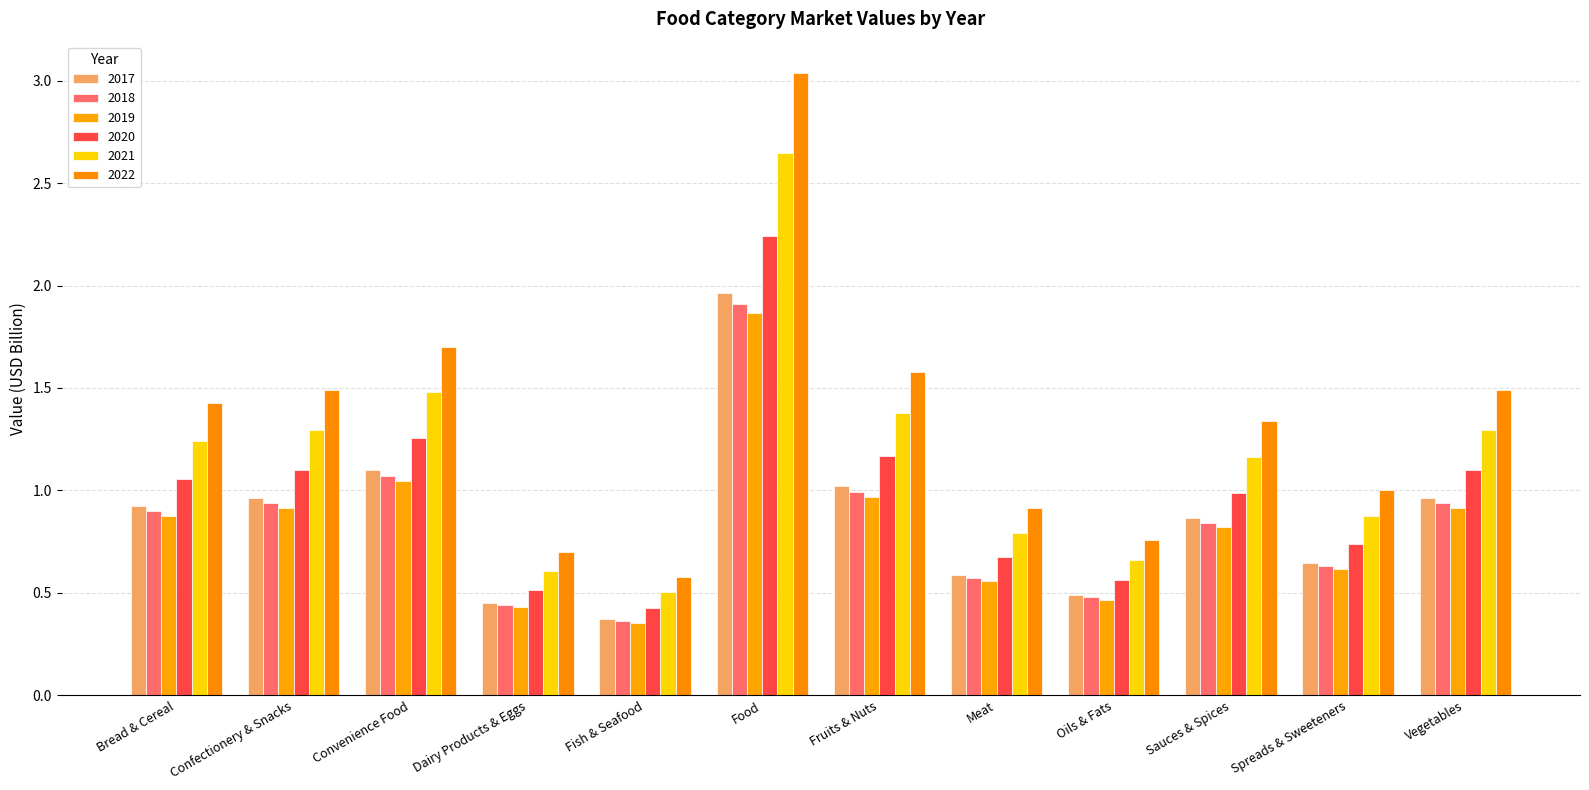

What is the minimum value for 2018?

0.4